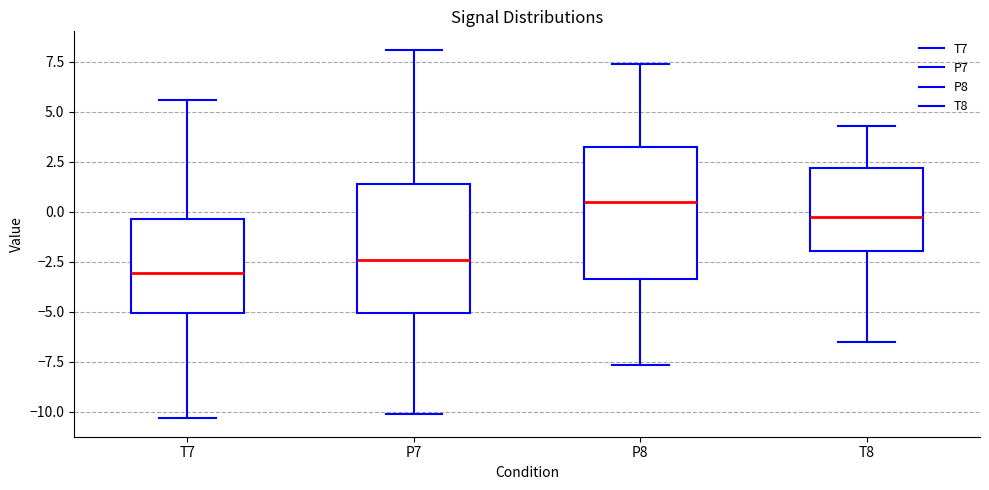

Which box has the lowest median line?

T7